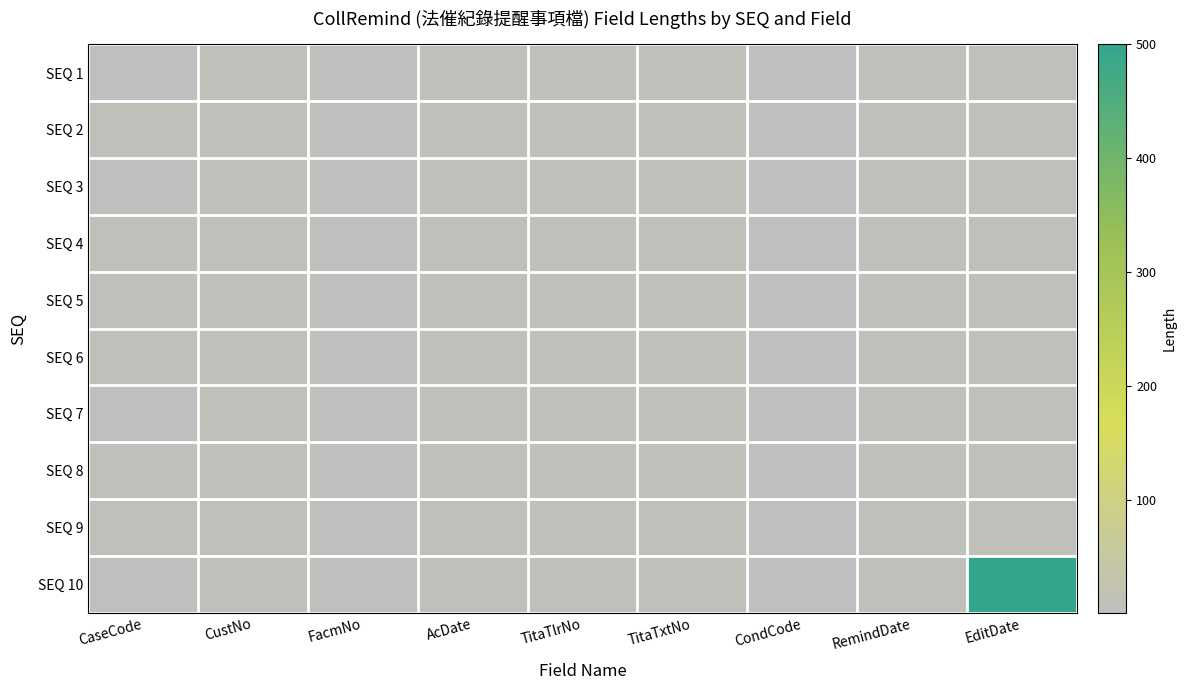

Which series has the largest range (max minus min)?

SEQ 10